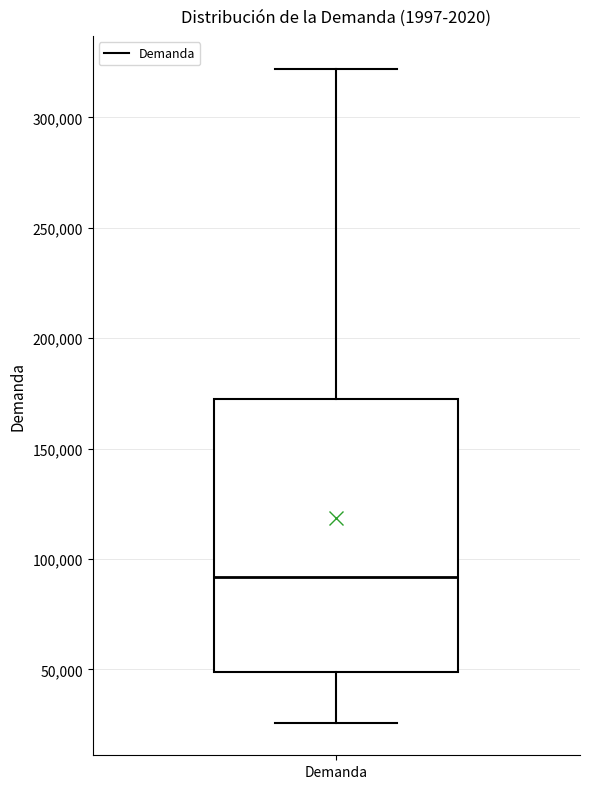

Transcribe this box plot: give where the median line is, the range the box spans, and where the two whiskers end, as read against the y-axis. The values are not printed on the chart, so give them approximately, as read against the axis.

median 90000, box 50000 to 175000, whiskers 25000 to 320000